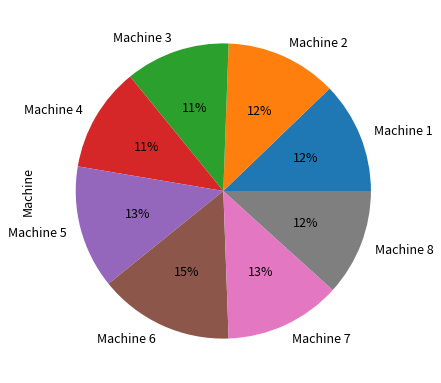

What percentage is the Machine 4 slice, to the nearest percent?

11%